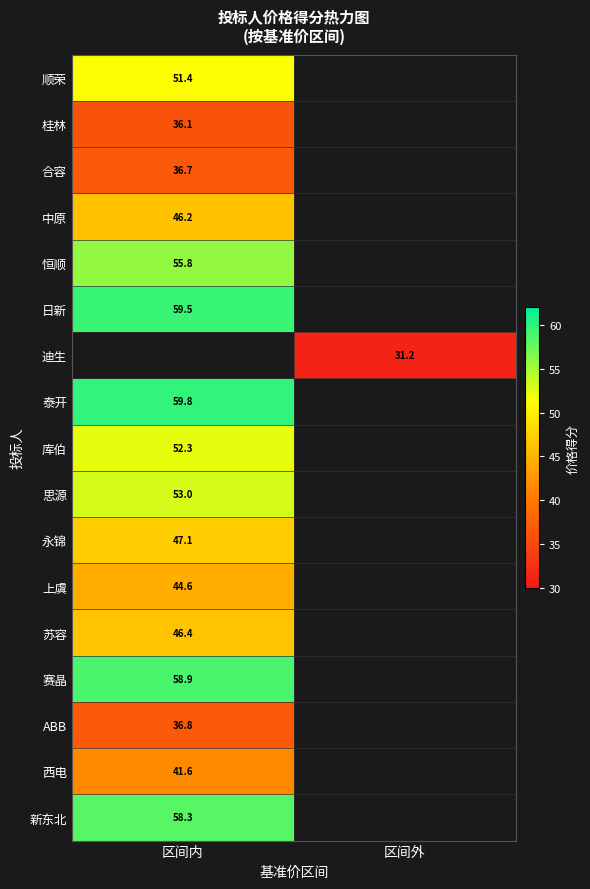

How many categories are shown in the chart?

2